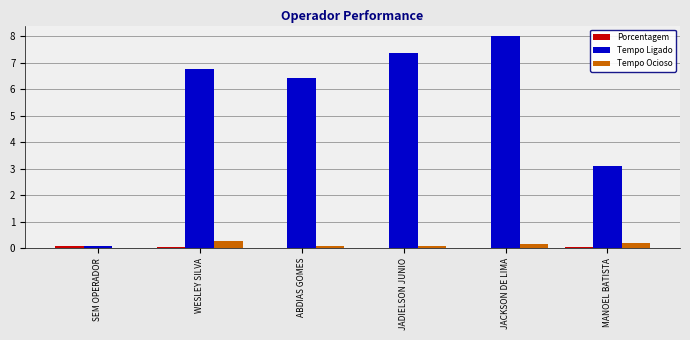

What is the sum of all Tempo Ocioso values?

0.8